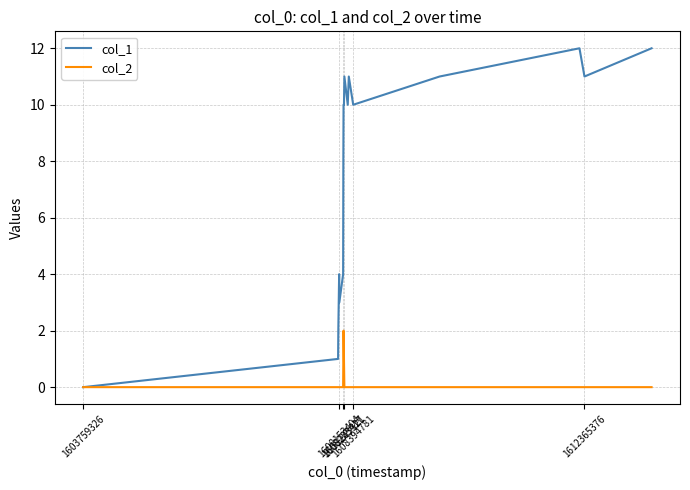

Which series has the widest spread of values?

col_1